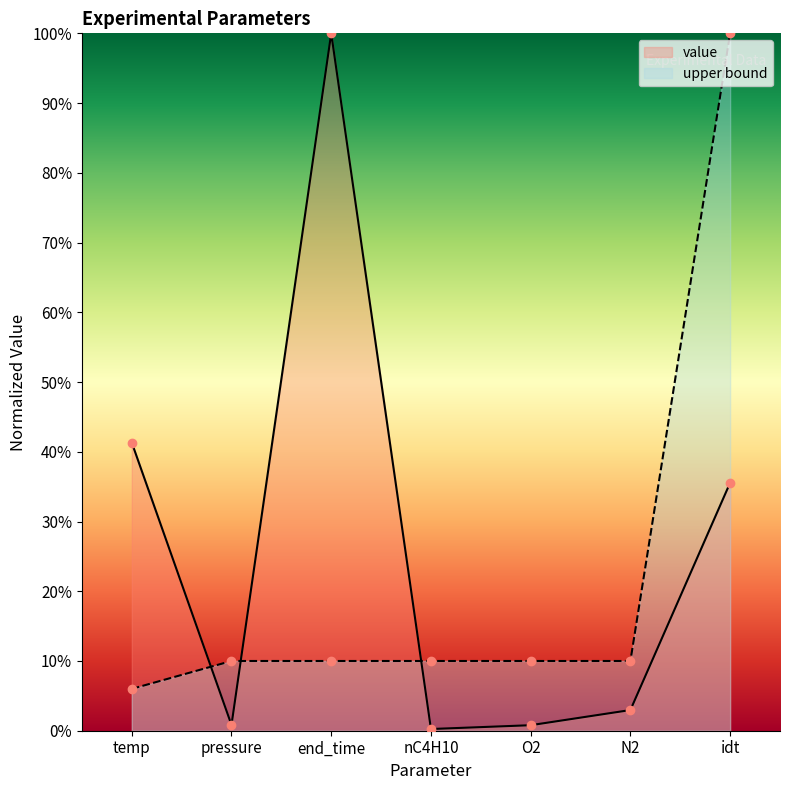

Rank the series by their maximum value, from highest to lowest.

value, upper bound